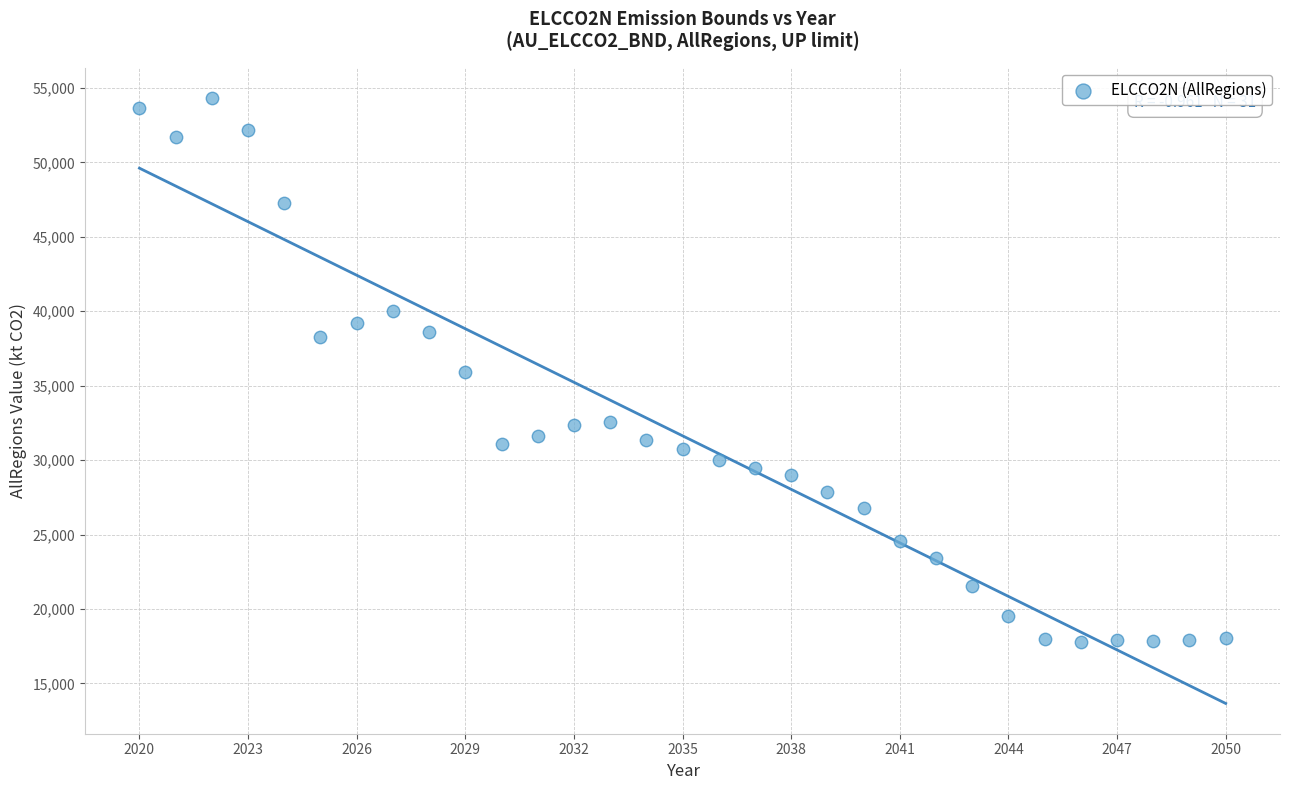

What is the range of Y values (max minus min)?

36538.5